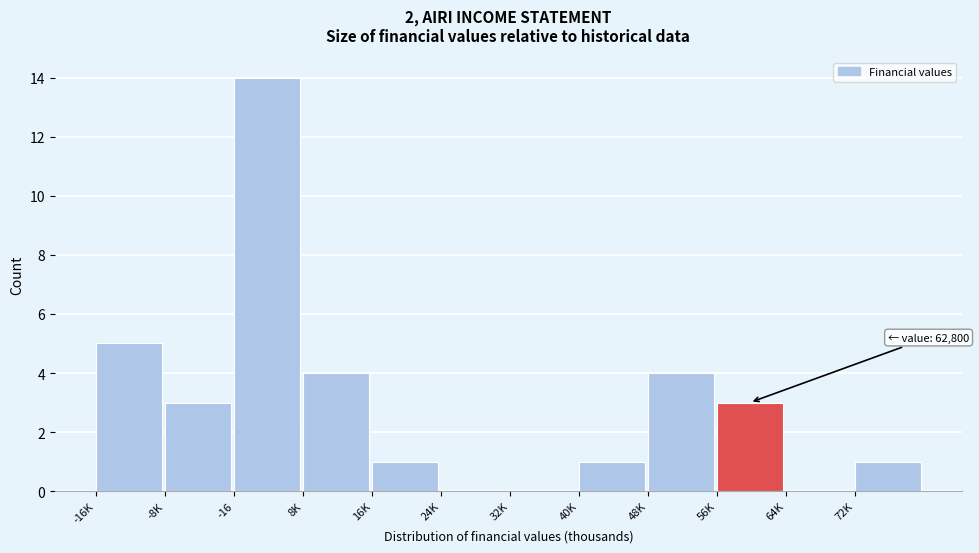

Reading left to right, list all the values displayed in this chart.

-16K=5	-8K=3	-16=14	8K=4	16K=1	24K=0	32K=0	40K=1	48K=4	56K=3	64K=0	72K=1